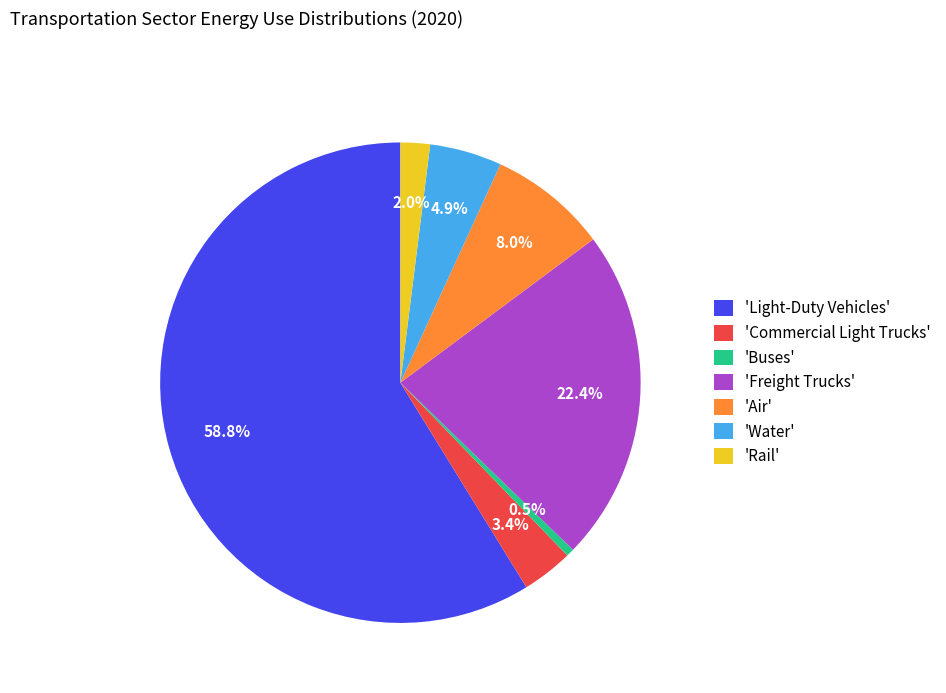

Which category has the smallest portion of the pie?

'Buses'